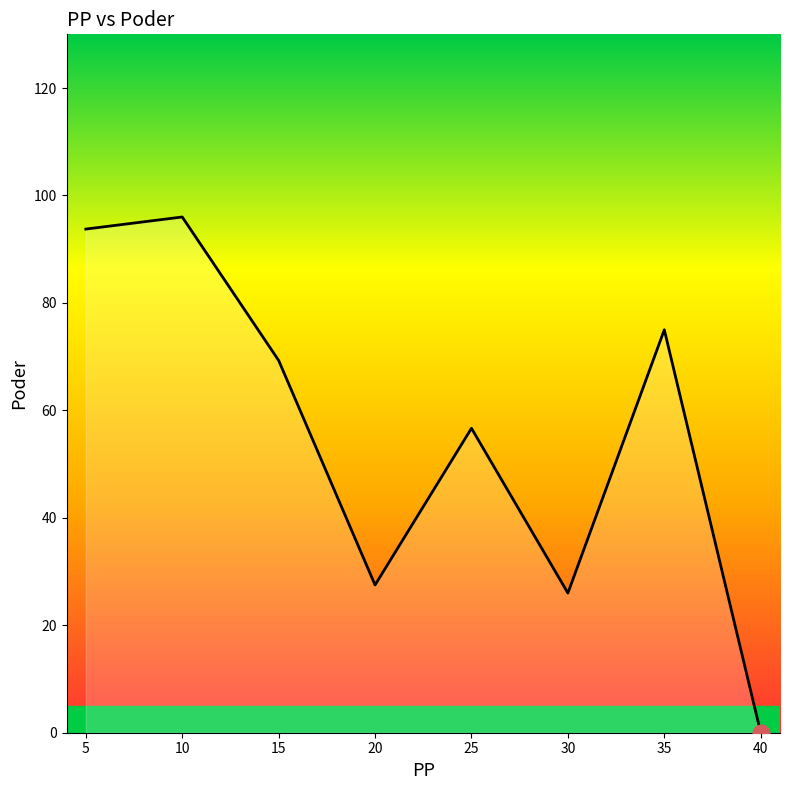

What is the sum of all values?

444.2